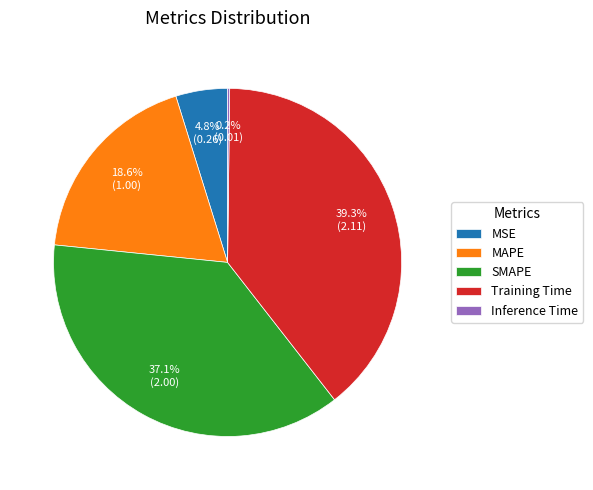

Is MAPE the majority of the pie?

No